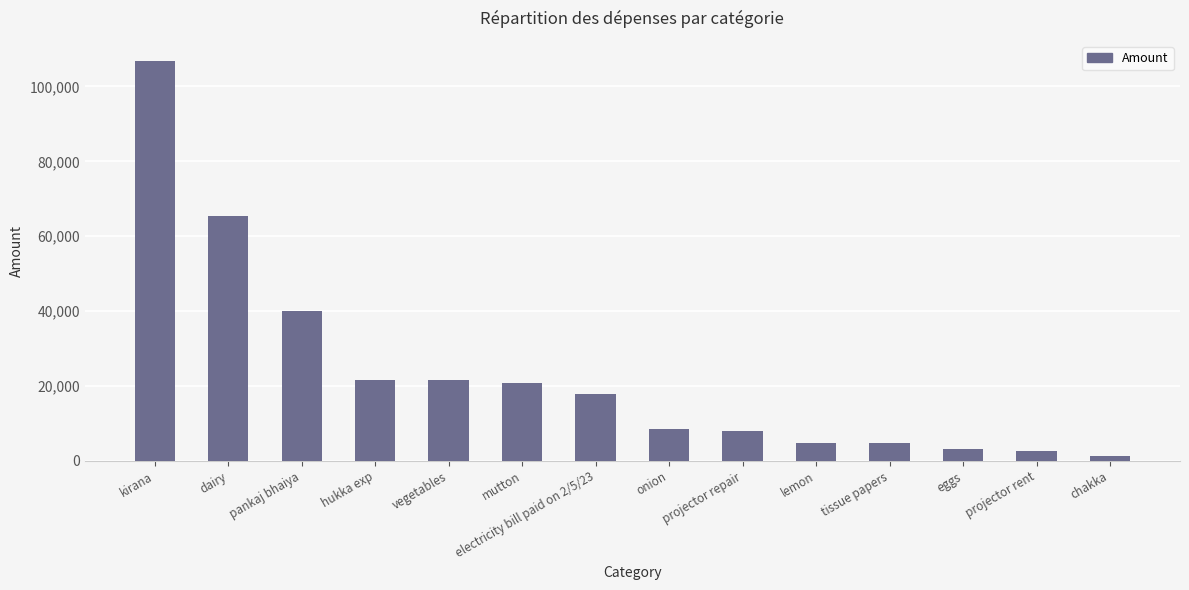

What is the smallest value displayed?

1400